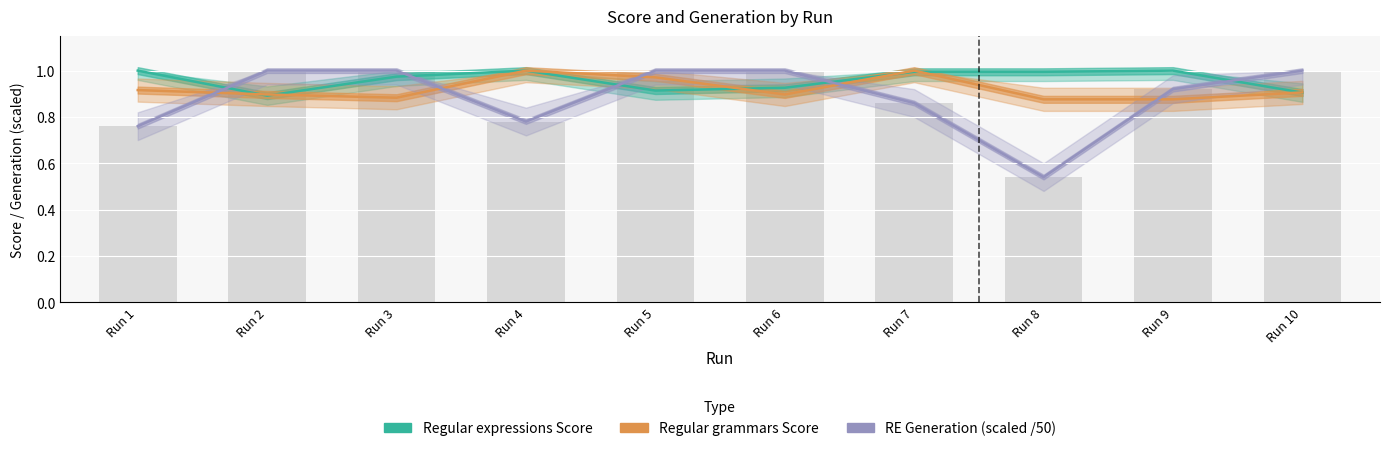

List the labels in order of RE Generation (scaled) value, smallest first.

Run 8, Run 1, Run 4, Run 7, Run 9, Run 2, Run 3, Run 5, Run 6, Run 10